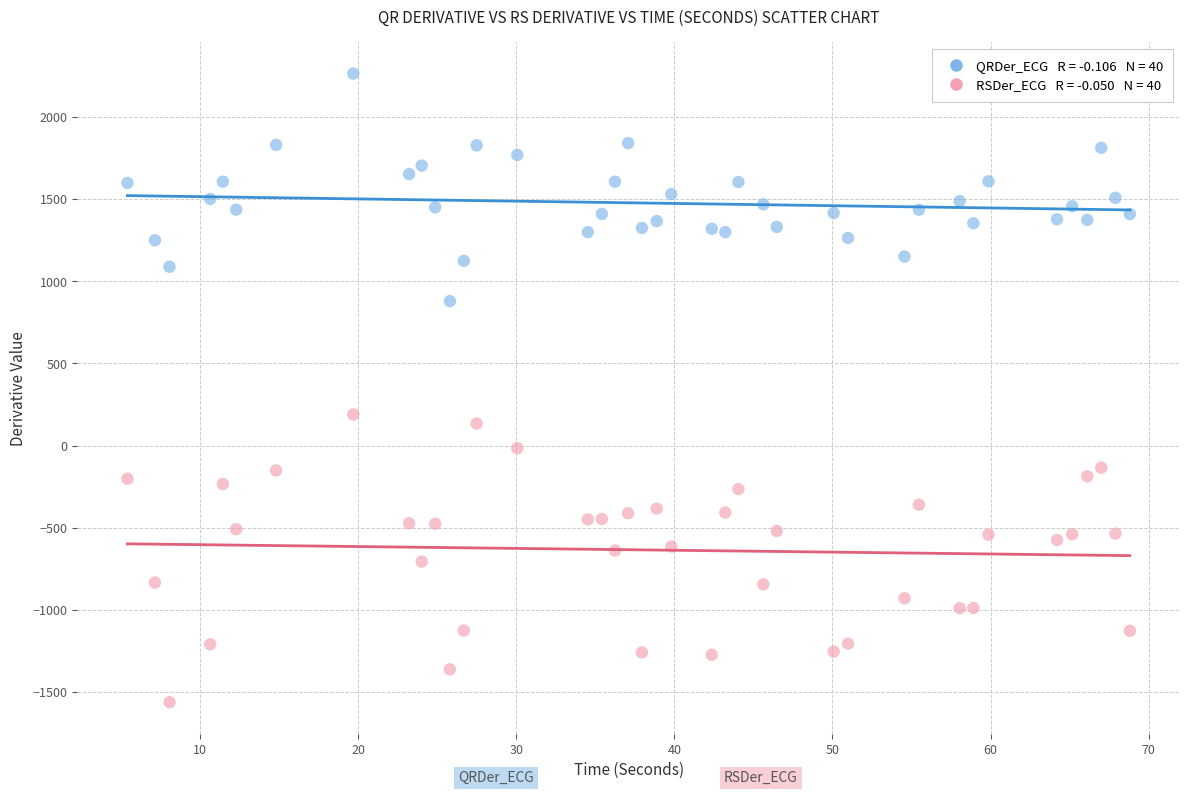

Across all data points, what is the range of X values (max minus min)?

63.4